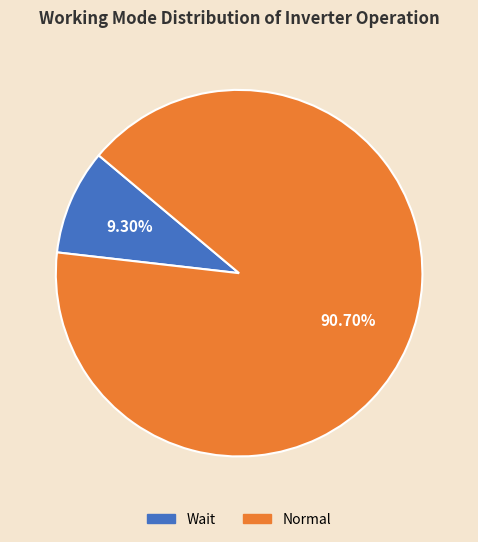

Rank the categories by value from highest to lowest.

Normal, Wait